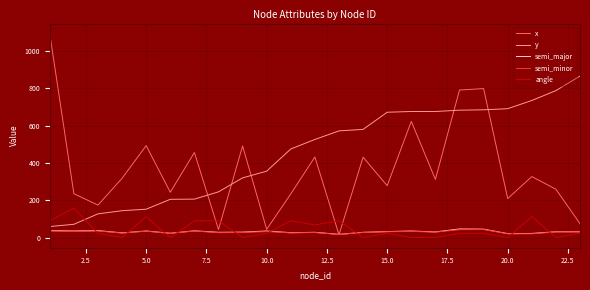

After their last crossing, which series has the higher values: angle or y?

y